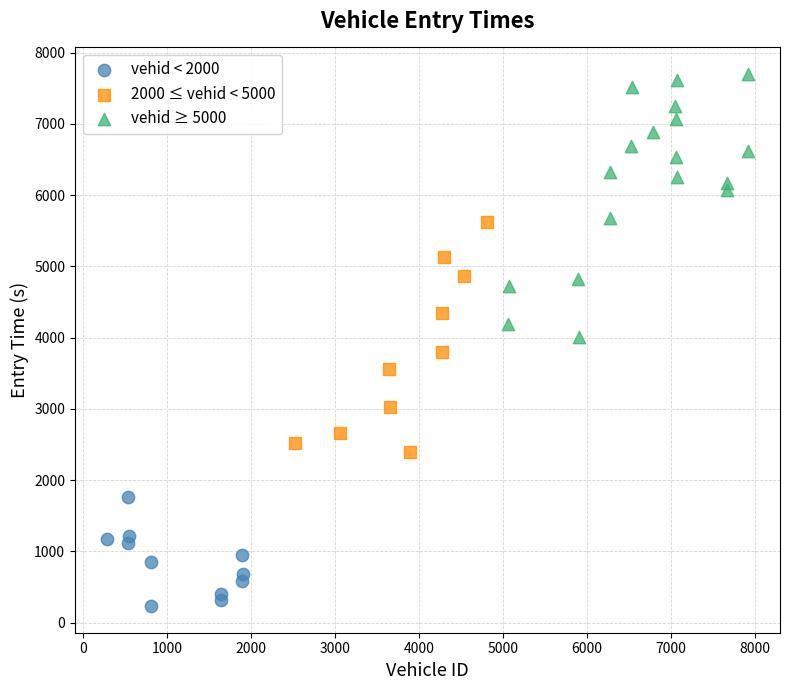

Which series has the largest Y range (max minus min)?

vehid ≥ 5000